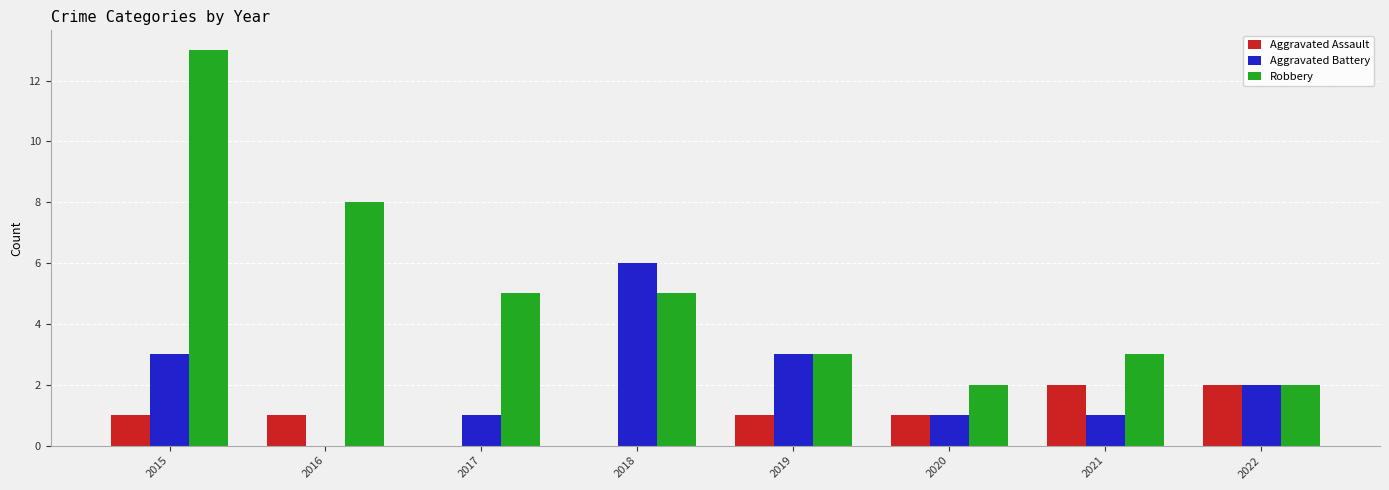

How many series are shown in this chart?

3